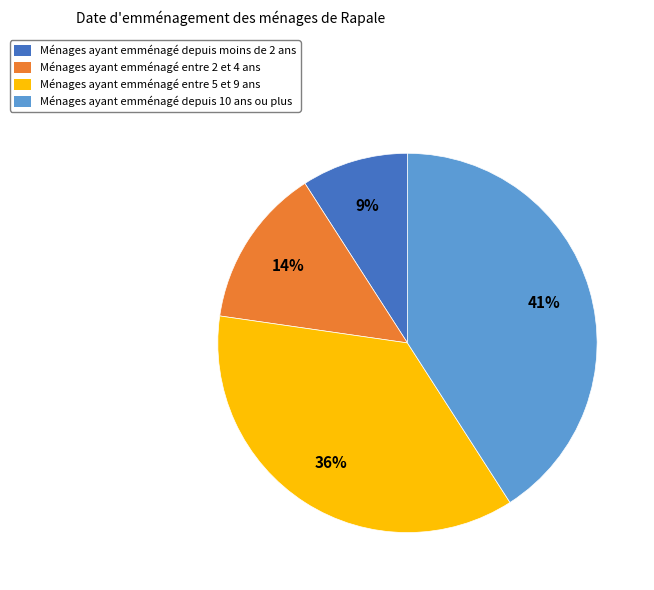

Approximately how many times larger is the value at Ménages ayant emménagé depuis 10 ans ou plus compared to Ménages ayant emménagé entre 5 et 9 ans?

1.1